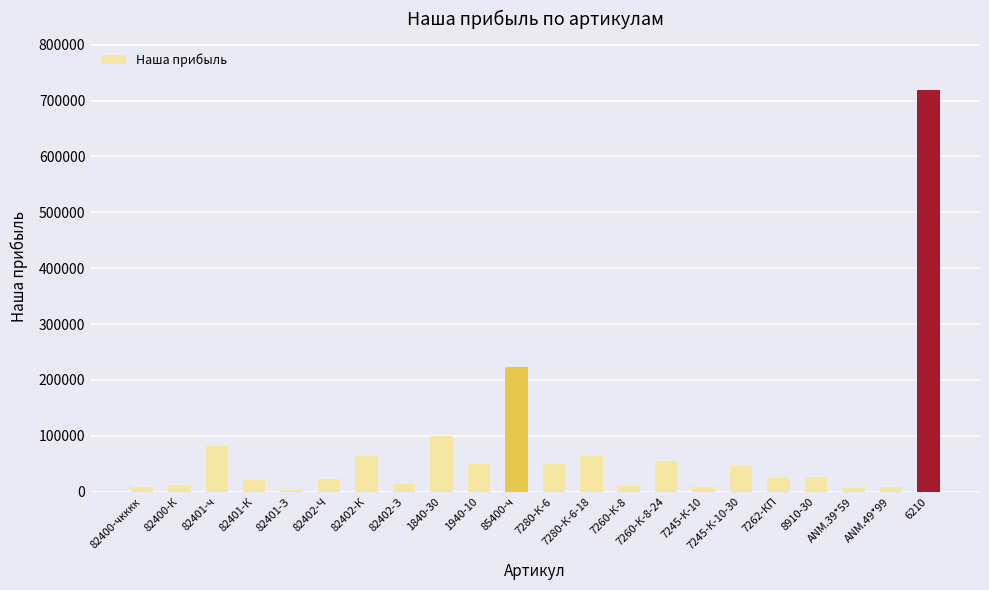

What is the label of the 12th bar from the right?

85400-ч